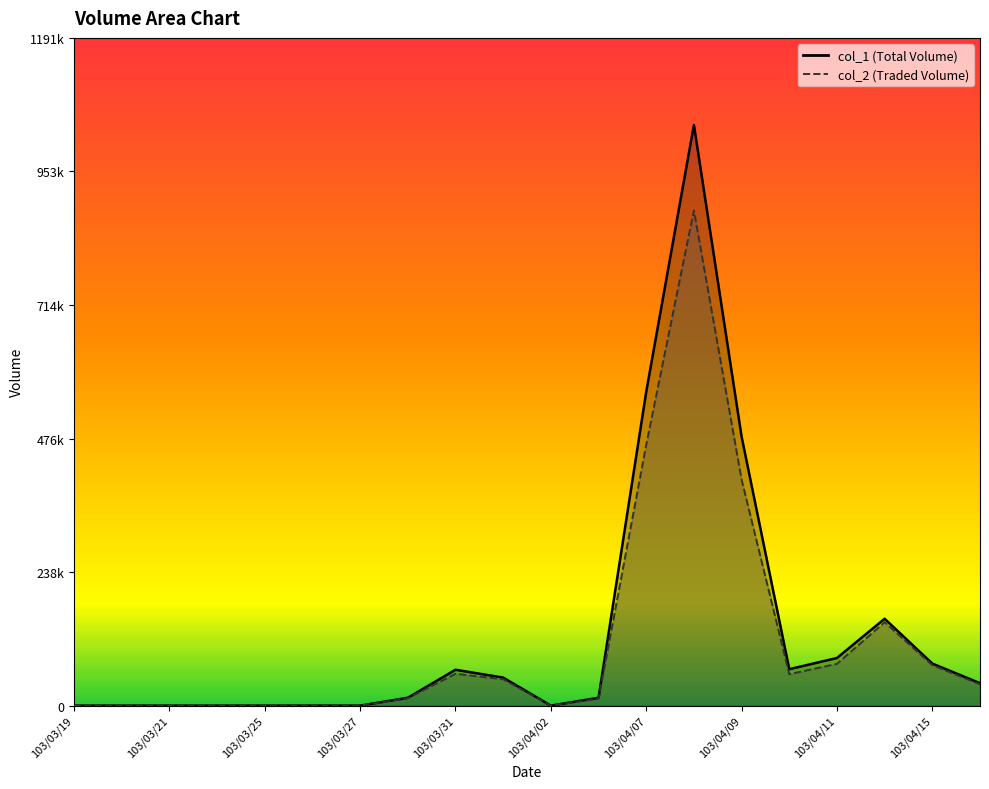

At which label does col_2 first exceed 38000?

103/03/31